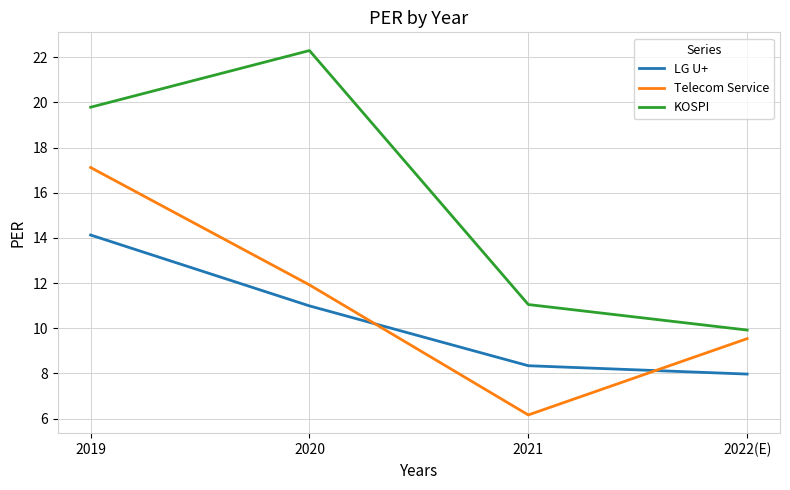

Does the chart display data point markers on the line(s)?

No